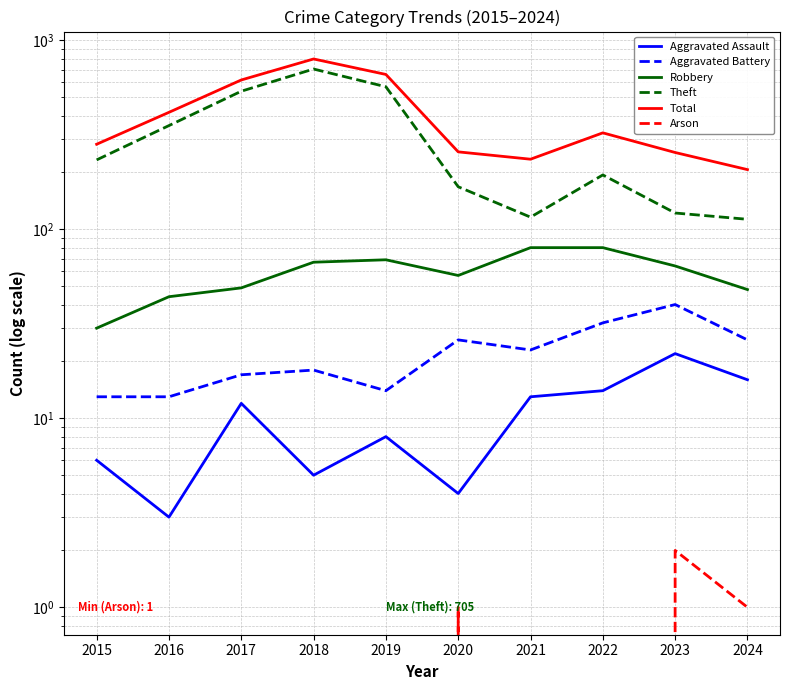

What is the difference between the Theft values at 2019 and 2022?

374